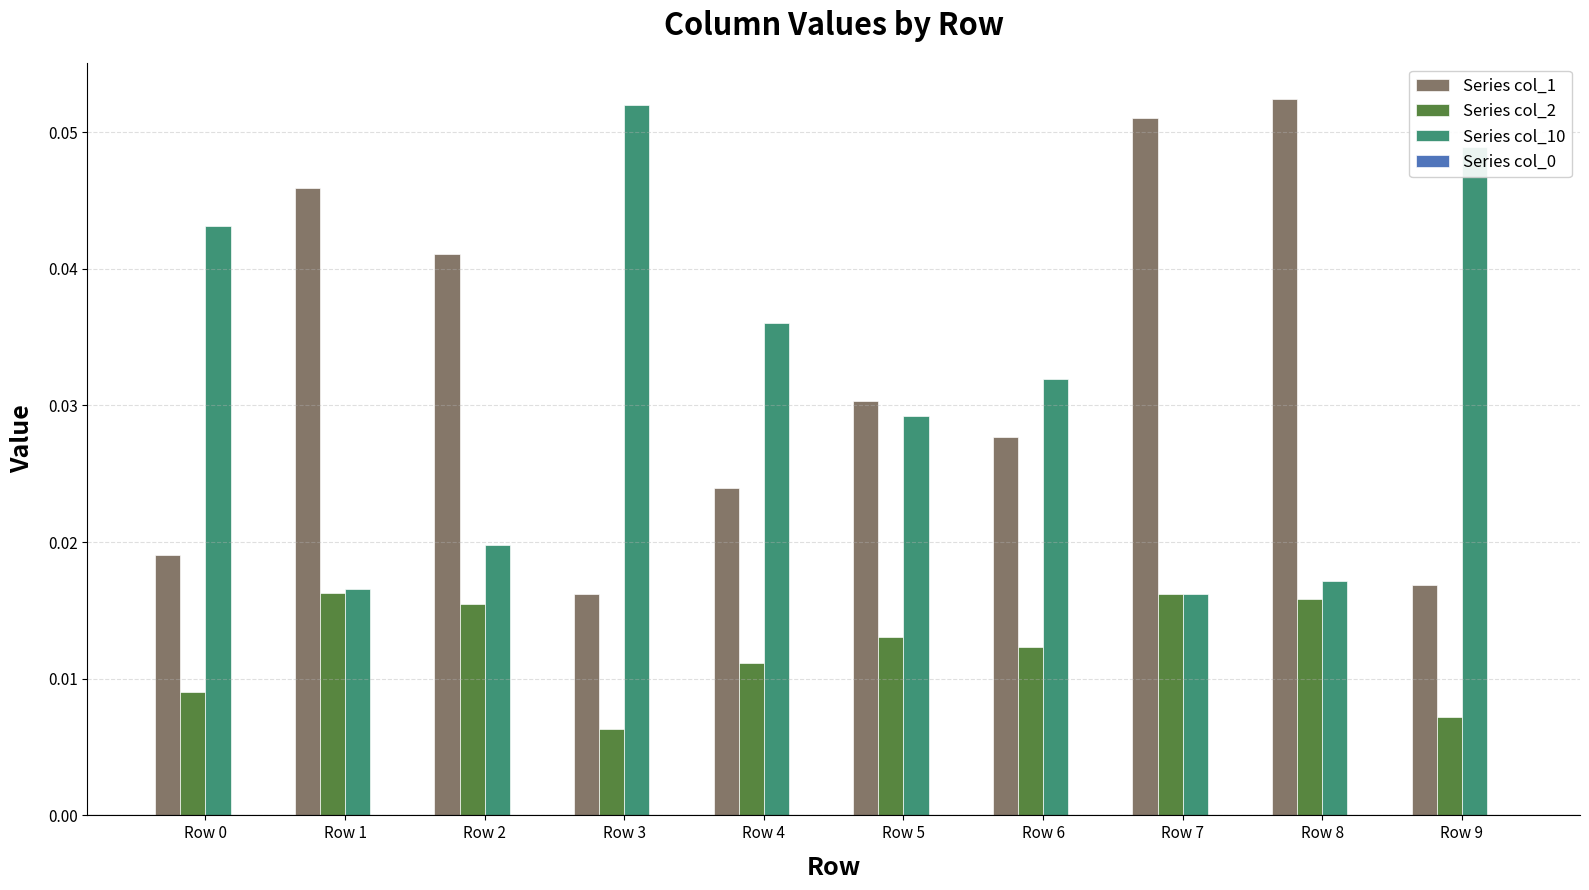

Count the number of categories in the chart.

10